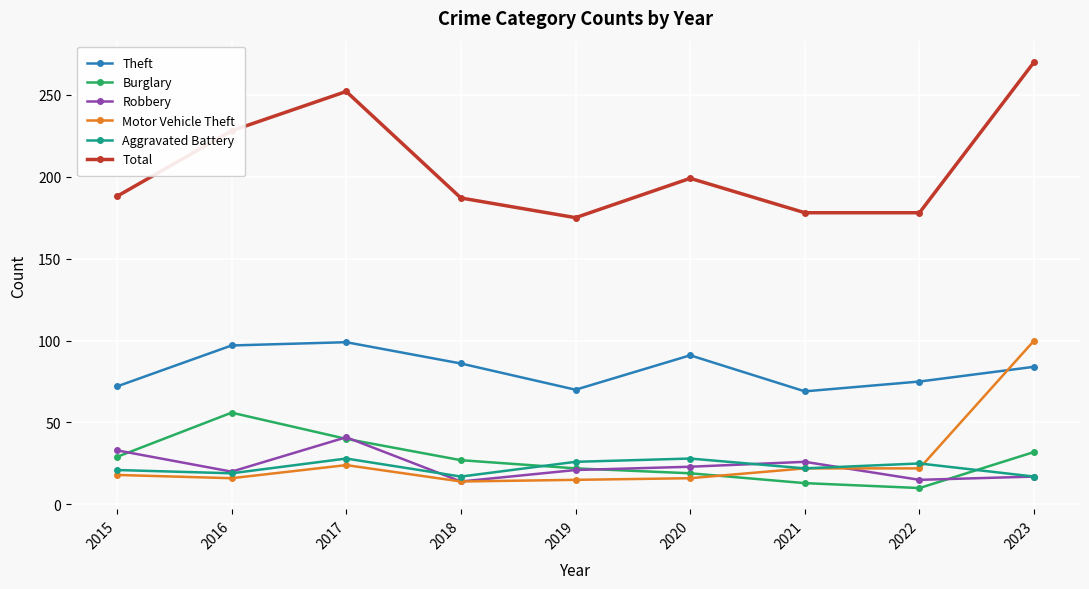

At which category is the sum across all series the highest?

2023